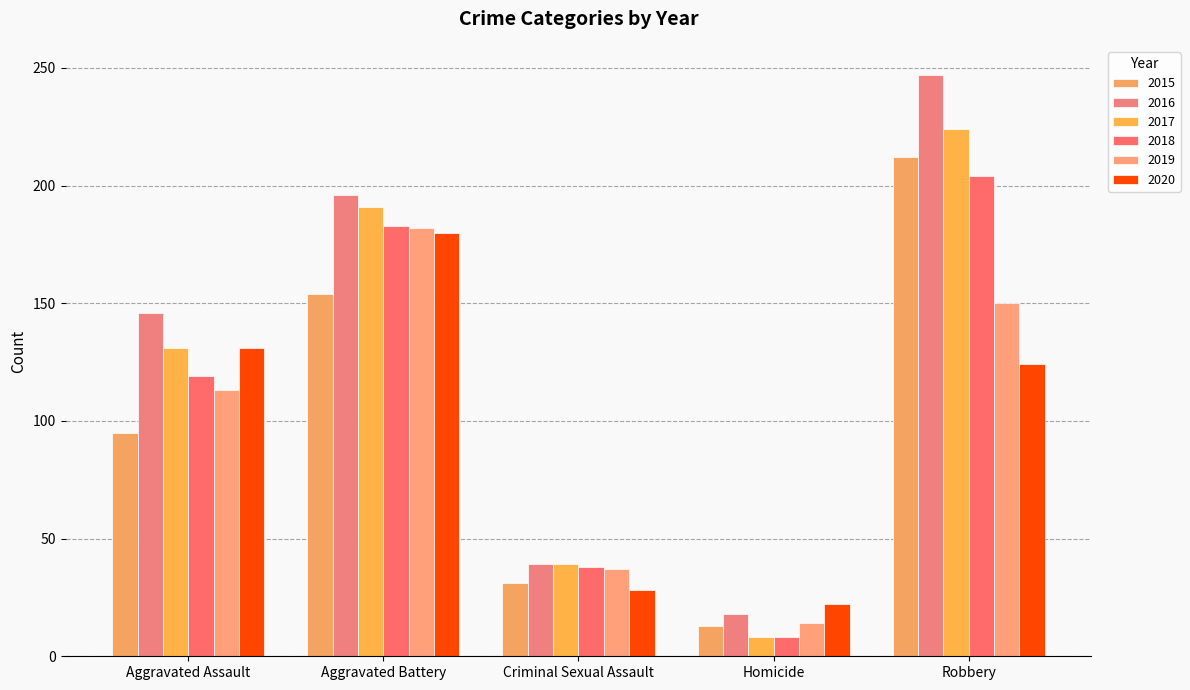

At which label does 2015 reach its peak?

Robbery